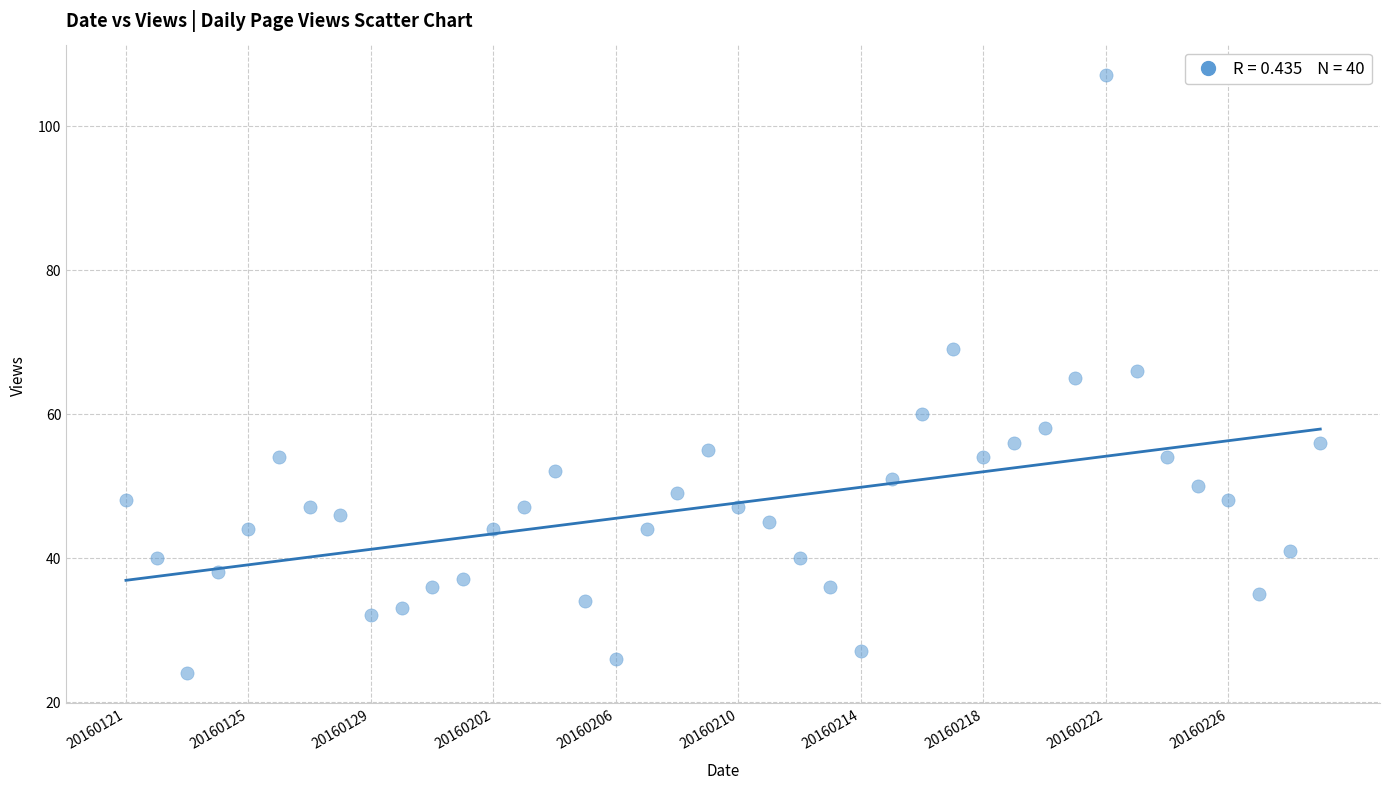

What is the range of Y values (max minus min)?

83